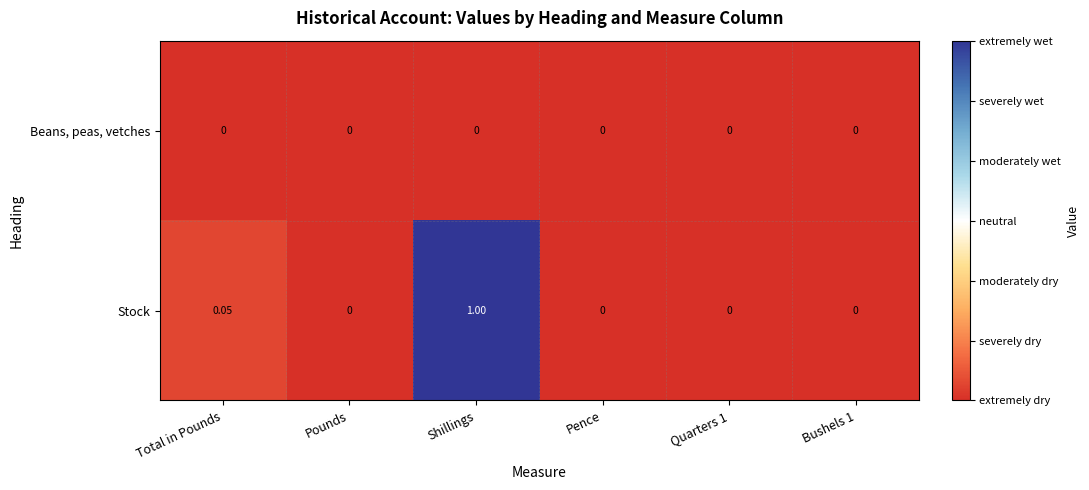

Which series has the largest range (max minus min)?

Stock